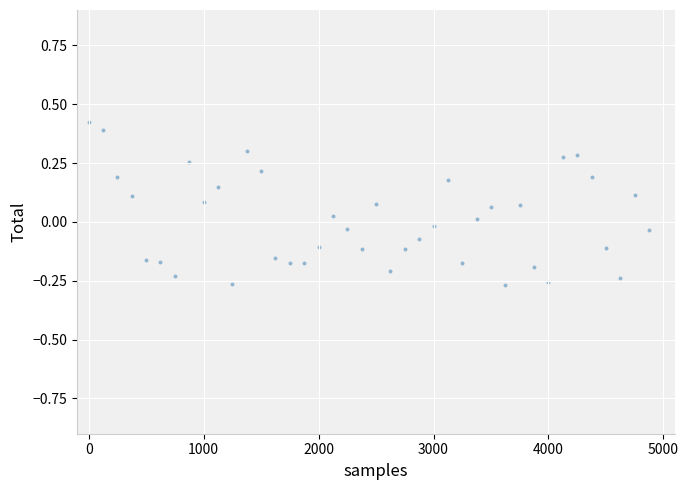

What is the range of X values (max minus min)?

4875.0